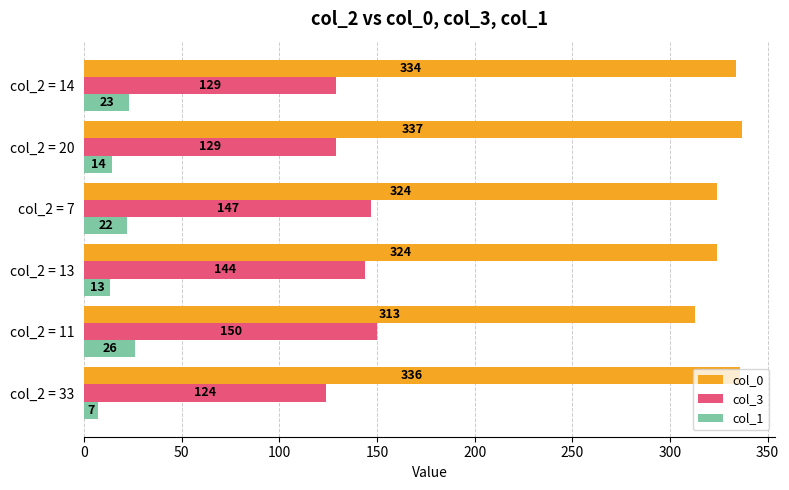

At how many categories does at least one series exceed 88?

6